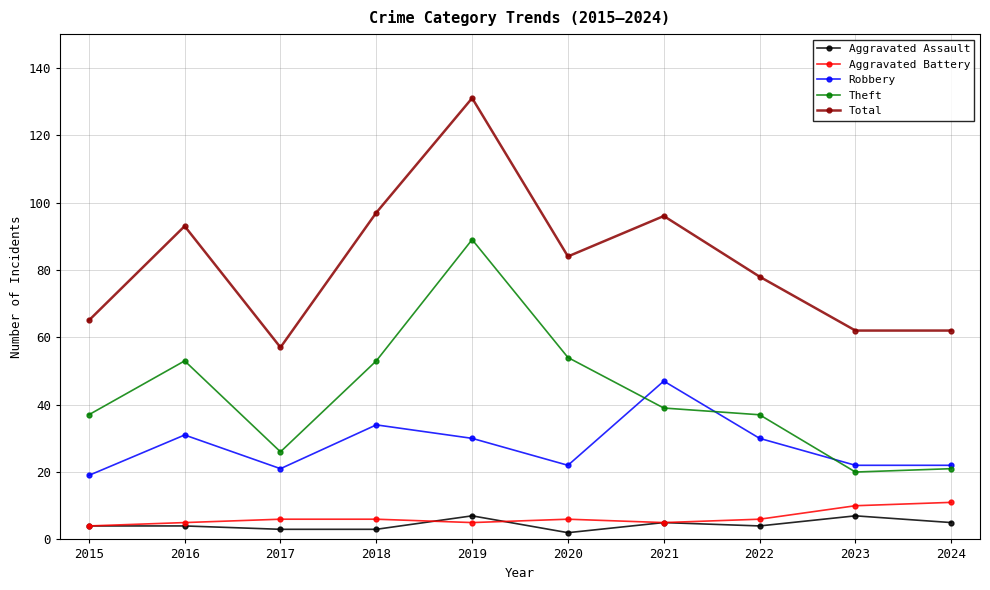

At which label does Robbery reach its peak?

2021